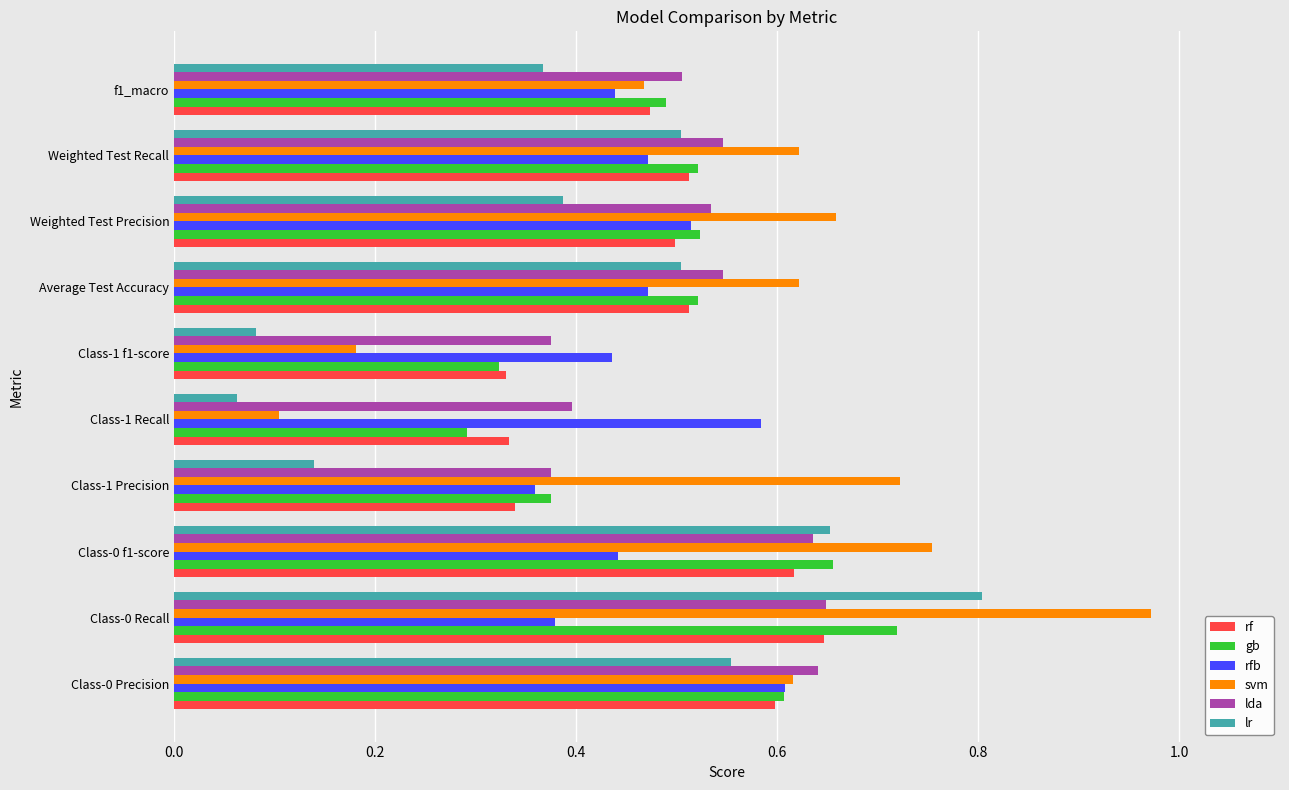

What is the sum of all lr values?

4.1